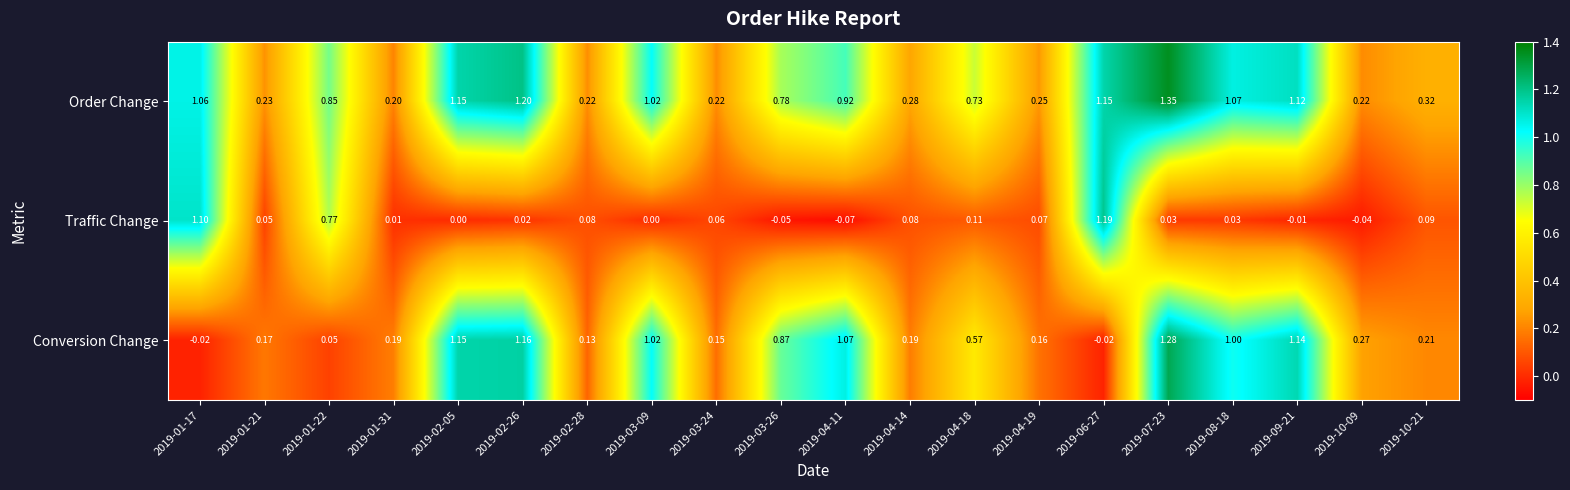

How many data points does each series have?

20